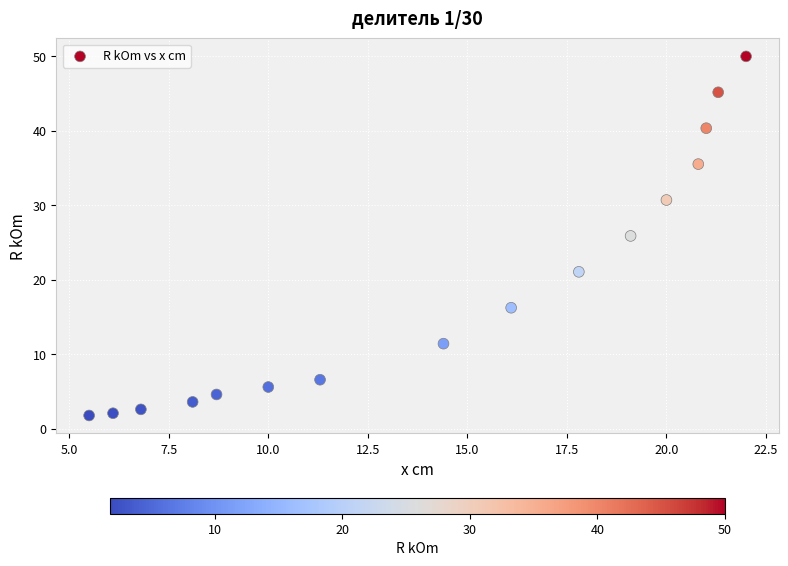

What Y value in the scatter plot is closest to 25?

25.9